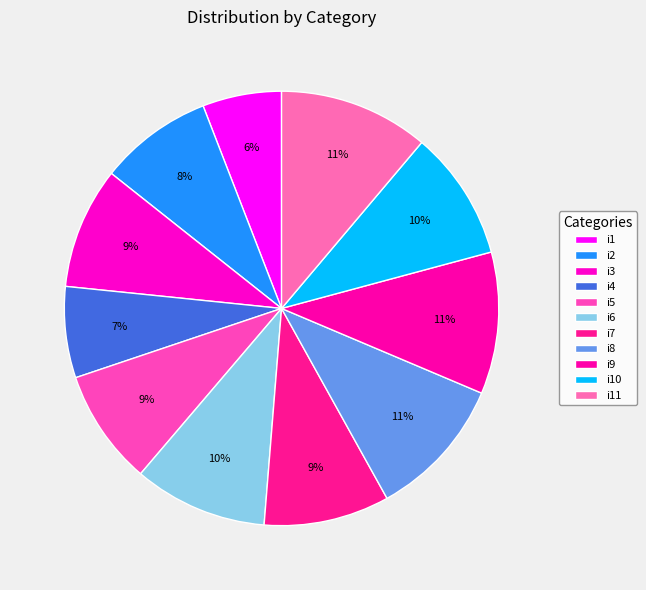

How many slices are in this pie chart?

11